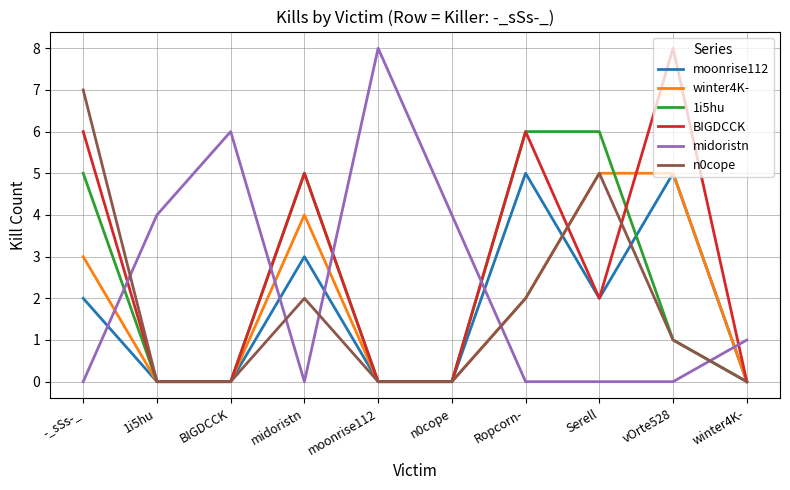

At which label does 1i5hu first exceed 1?

-_sSs-_